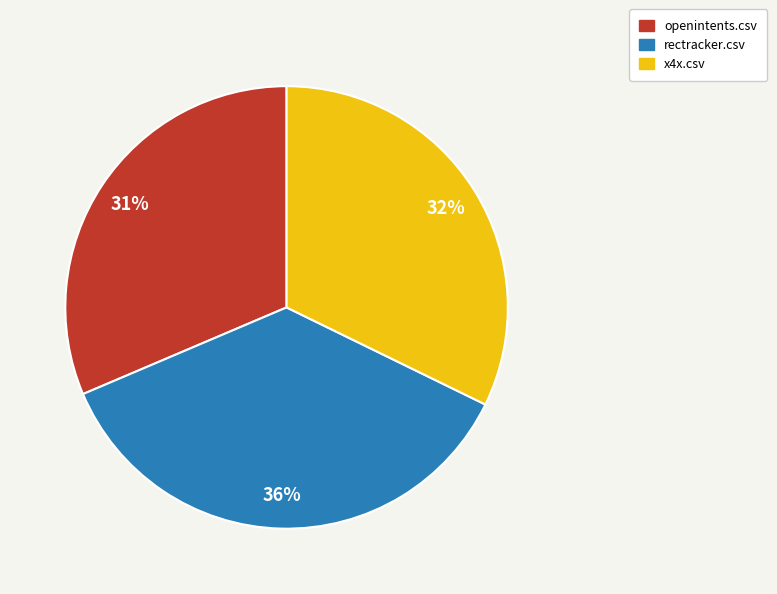

How many slices are in this pie chart?

3